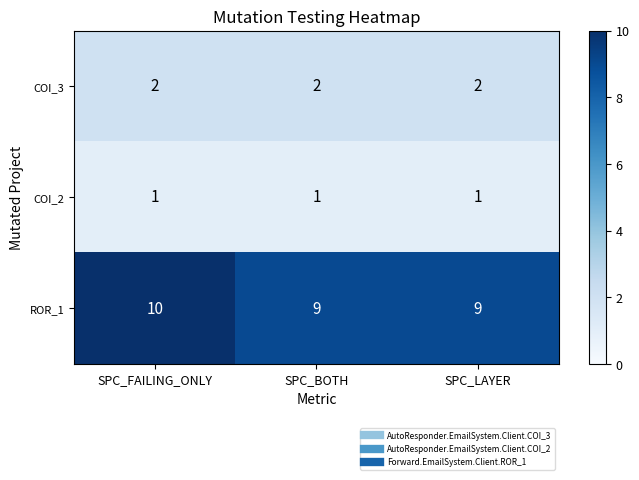

The value of ROR_1 at SPC_BOTH is 5. True or false?

False